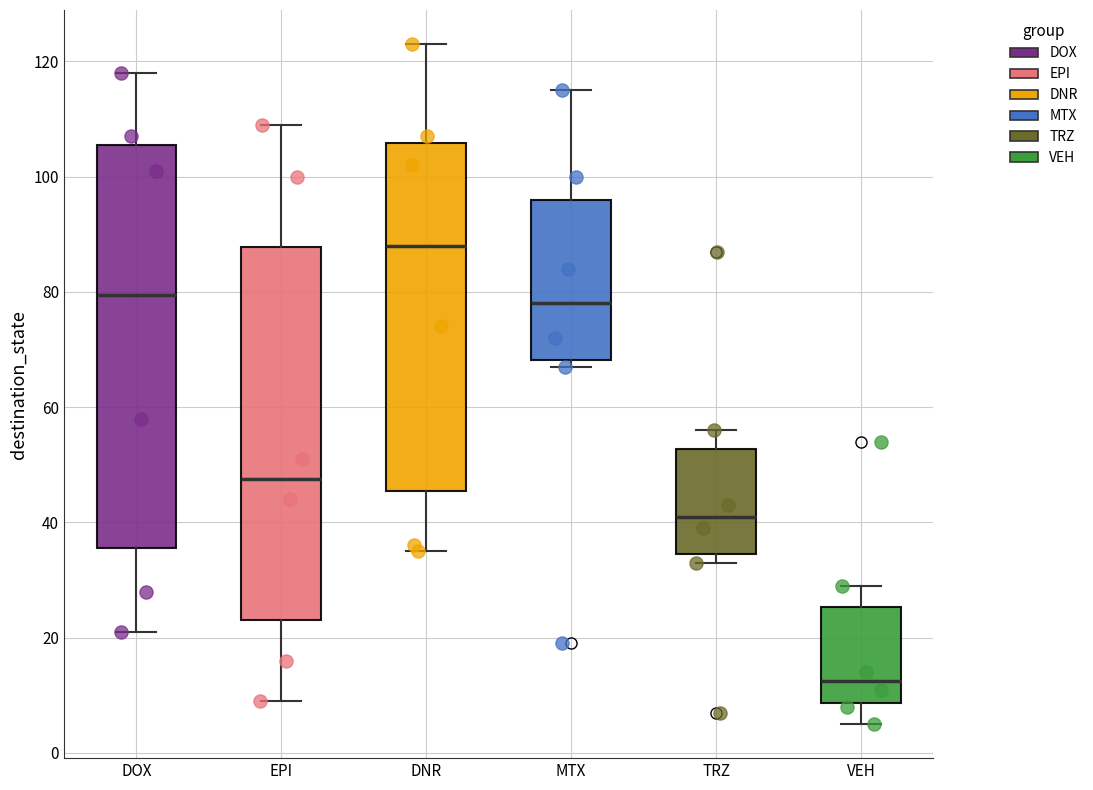

Which box's median line is the highest?

DNR